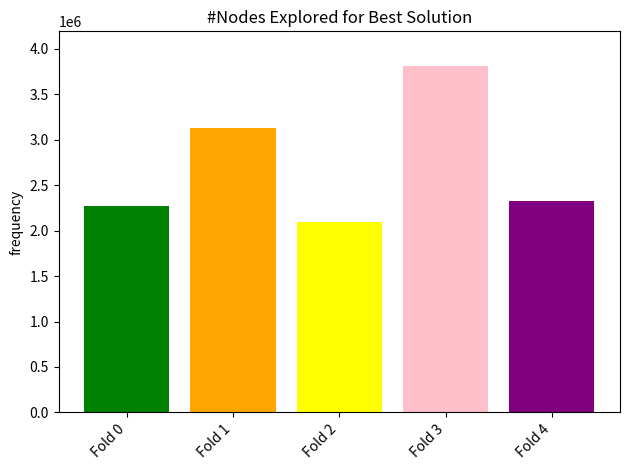

Count the number of categories in the chart.

1